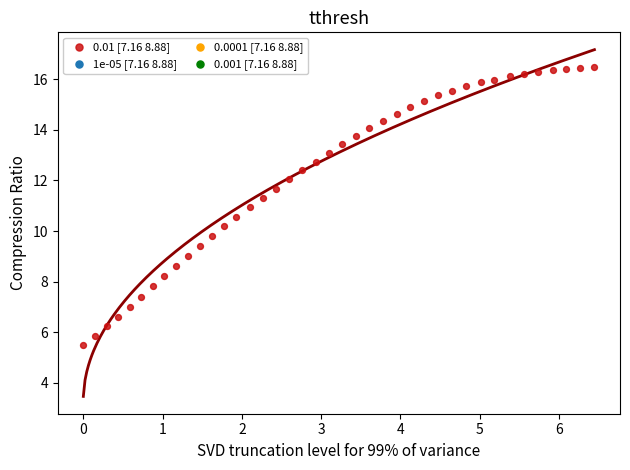

What is the range of Y values (max minus min)?

11.0